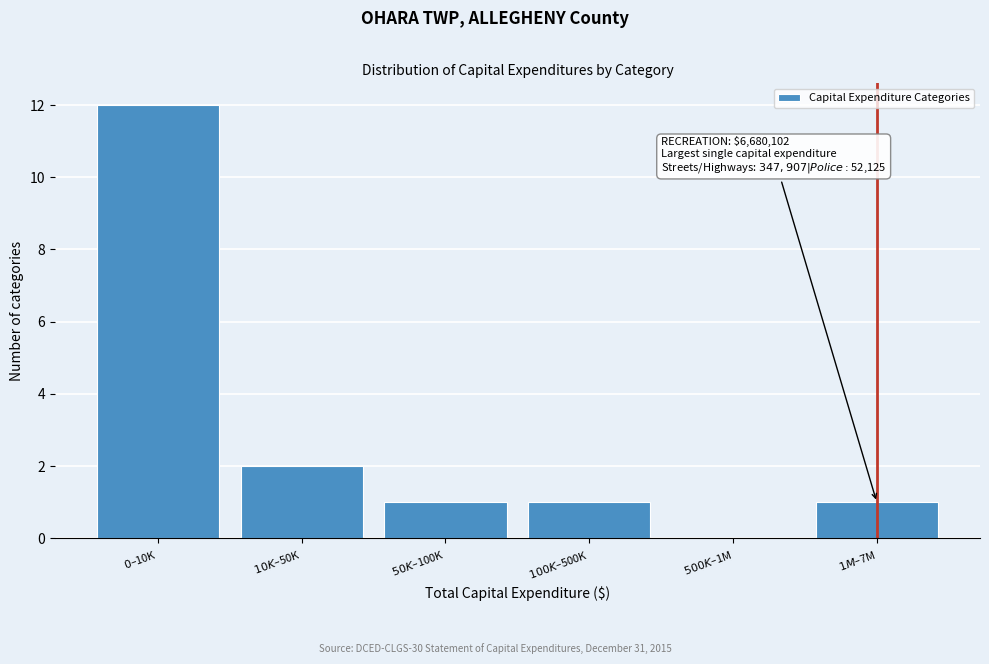

What is the sum of all values?

17